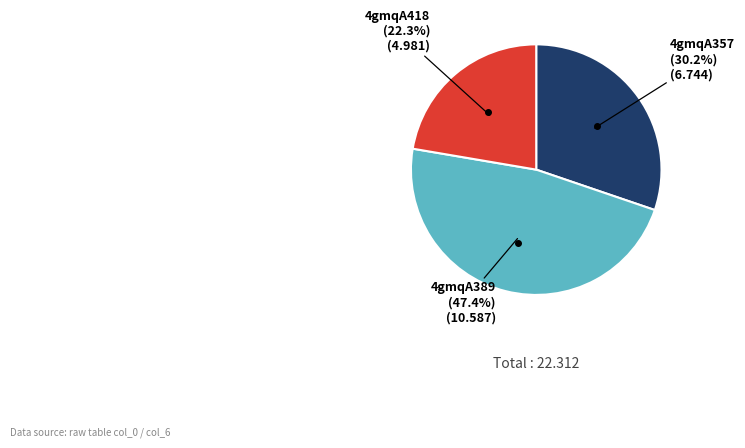

Is there a majority slice in this chart?

No